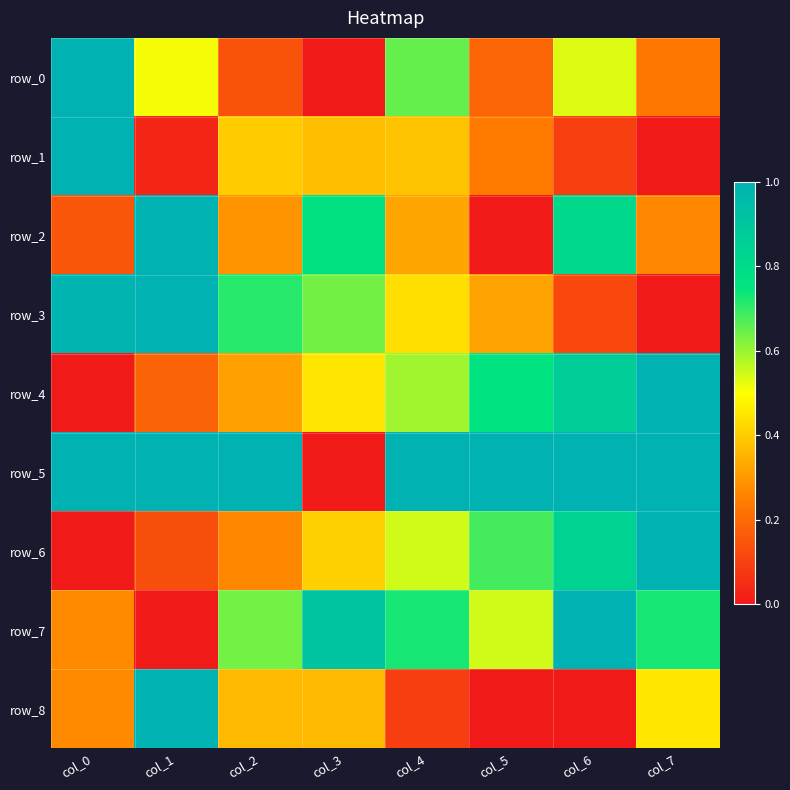

Which series has the largest total across all categories?

row_5